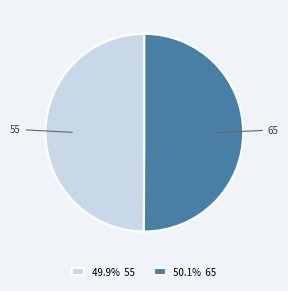

Count the number of slices in the pie.

2